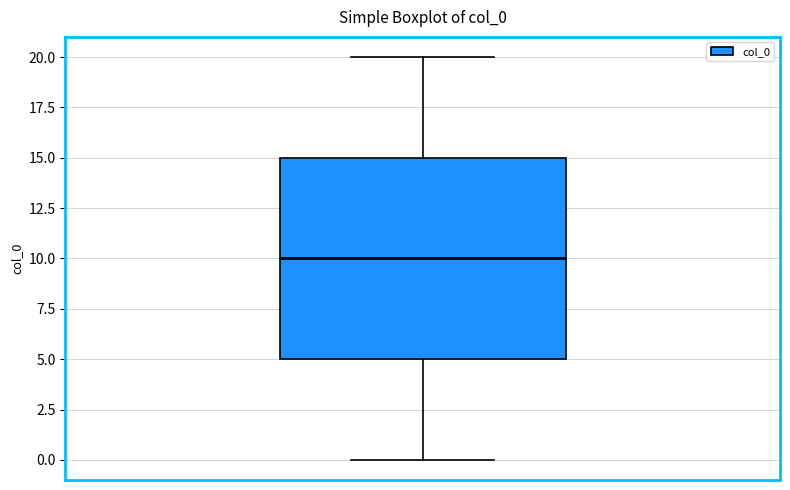

Transcribe this box plot: give where the median line is, the range the box spans, and where the two whiskers end, as read against the y-axis. The values are not printed on the chart, so give them approximately, as read against the axis.

median 10, box 5 to 15, whiskers 0 to 20